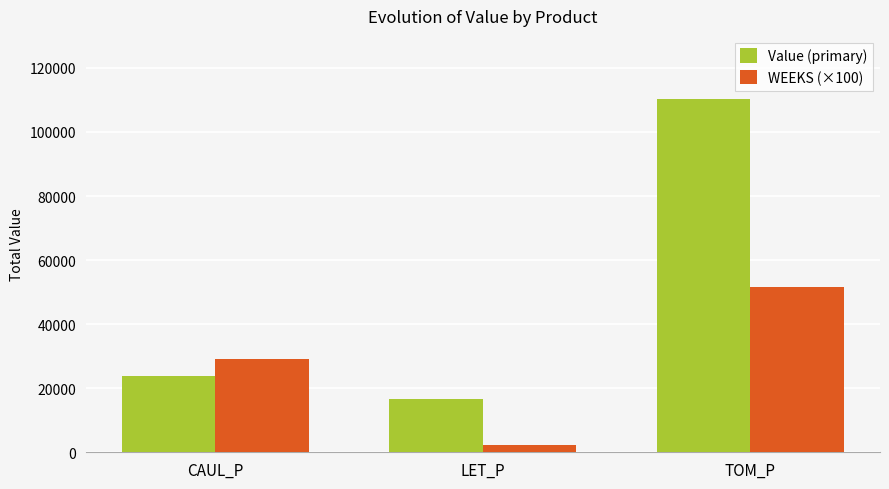

What is the label of the 2nd bar from the left?

LET_P